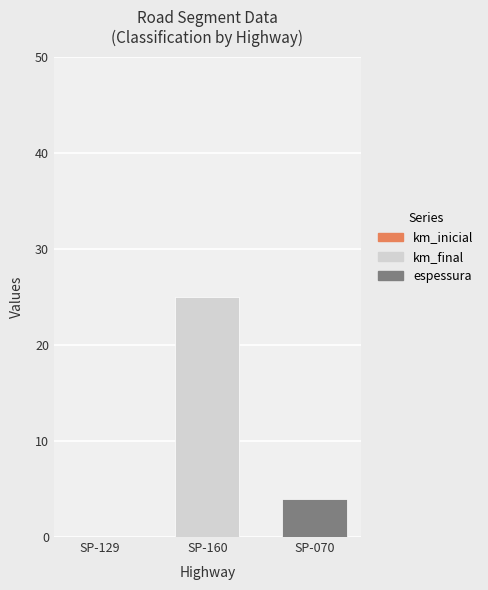

Rank the series by their average value, from highest to lowest.

km_final, espessura